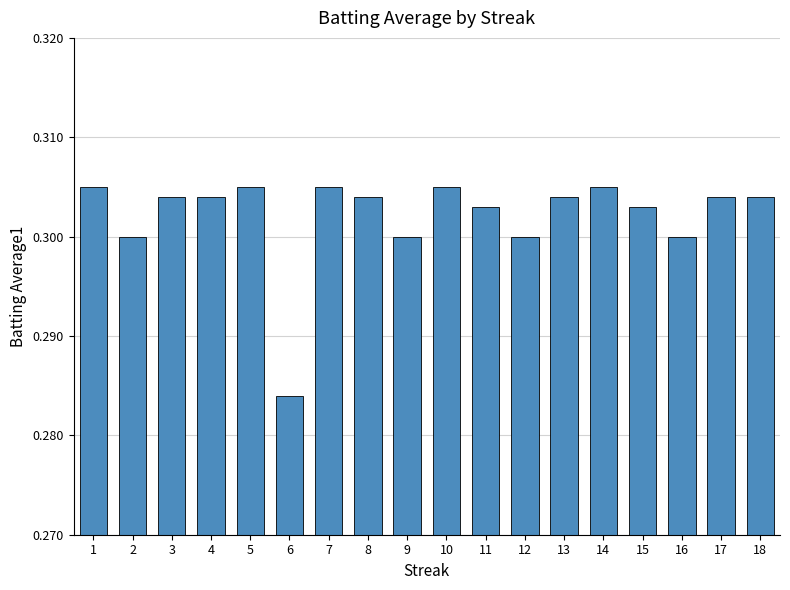

What is the sum of the values at 13 and 9?

0.6